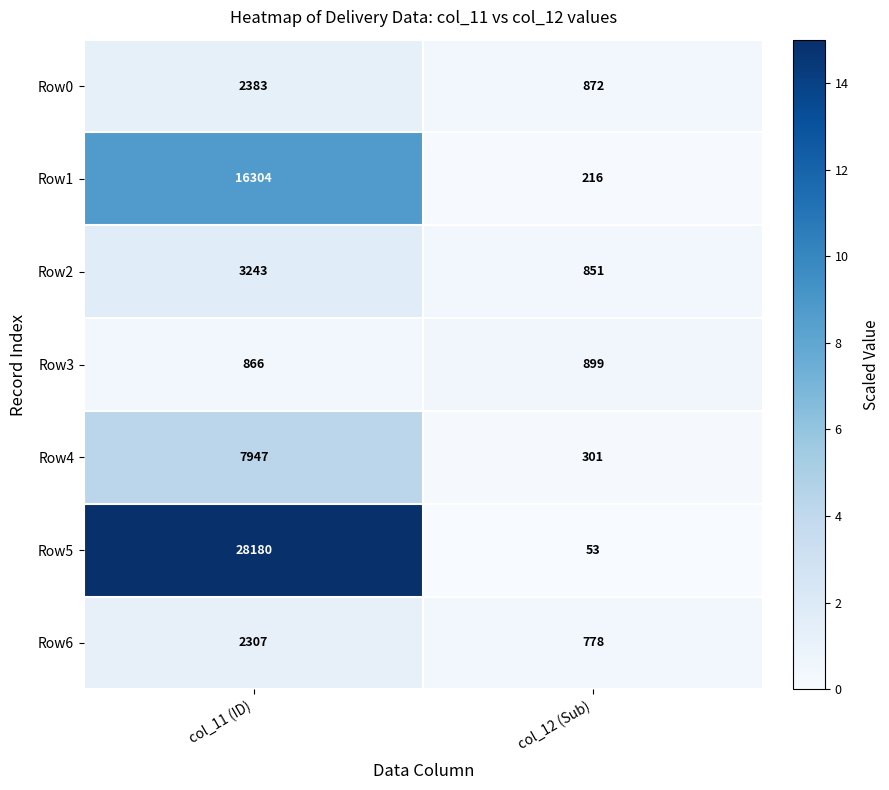

What is the difference between the maximum and minimum values in the Row3 series?

33